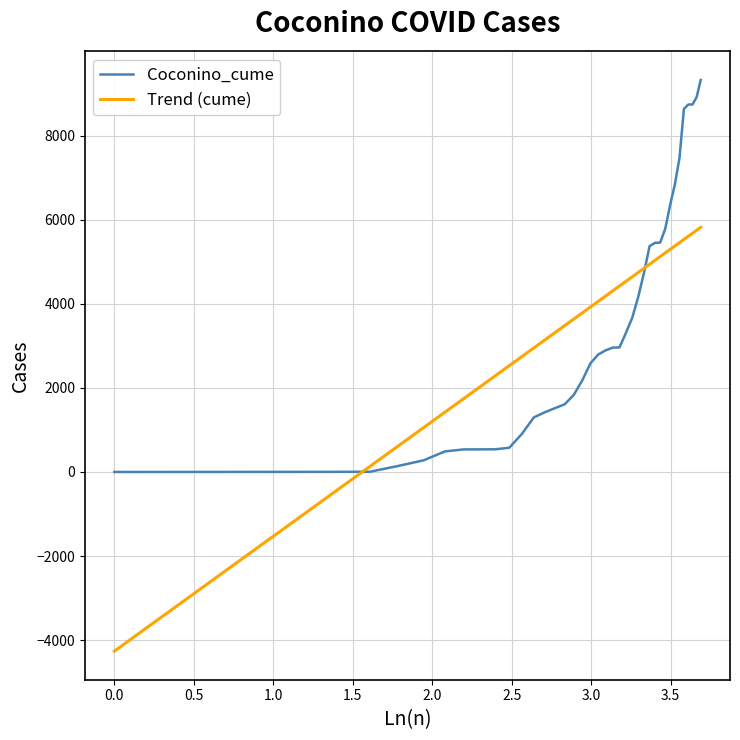

How many intersections are there between Coconino_cume and Trend (cume)?

2